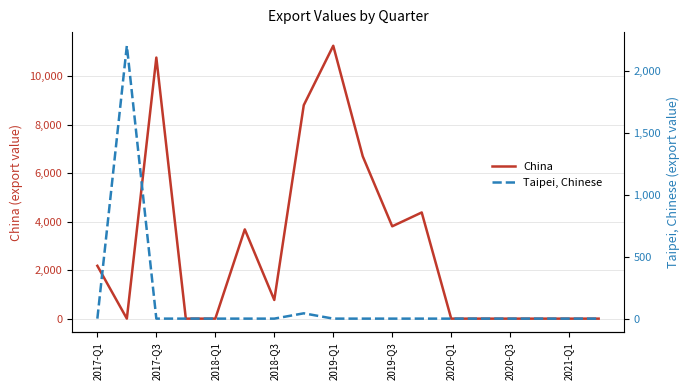

Where does the China series first go above 770?

2017-Q1